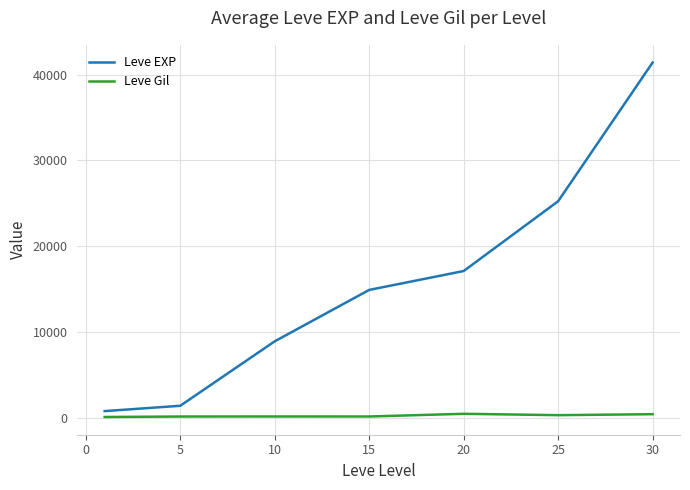

How many categories are shown in the chart?

7